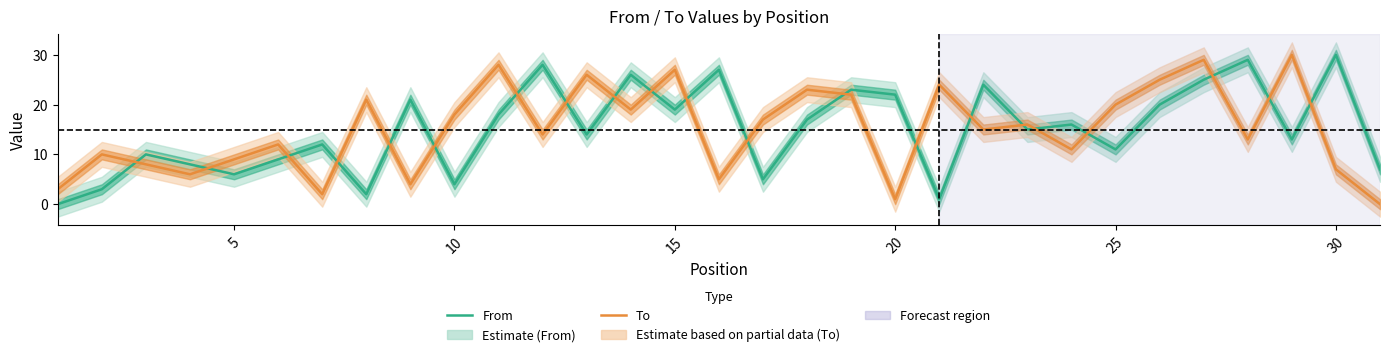

The To series shows 9 at 10. True or false?

False